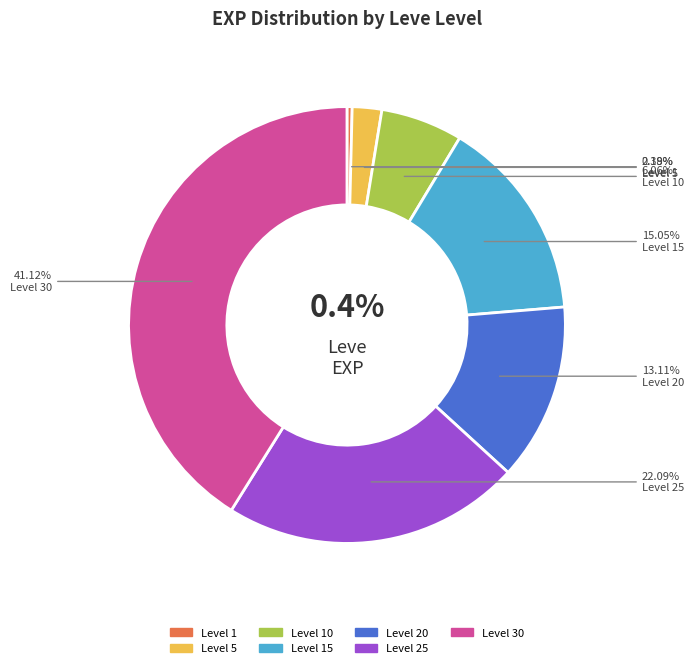

Which slice is the largest?

30